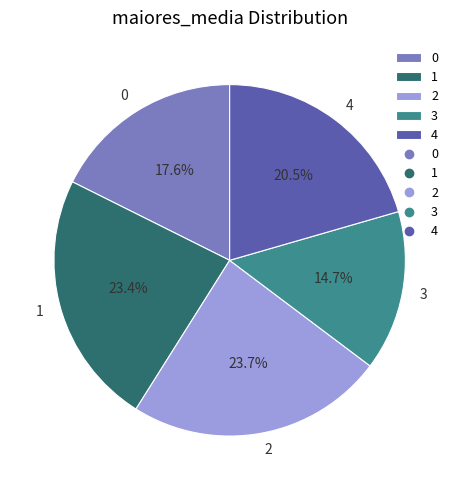

Approximately how many times larger is the value at 0 compared to 3?

1.2